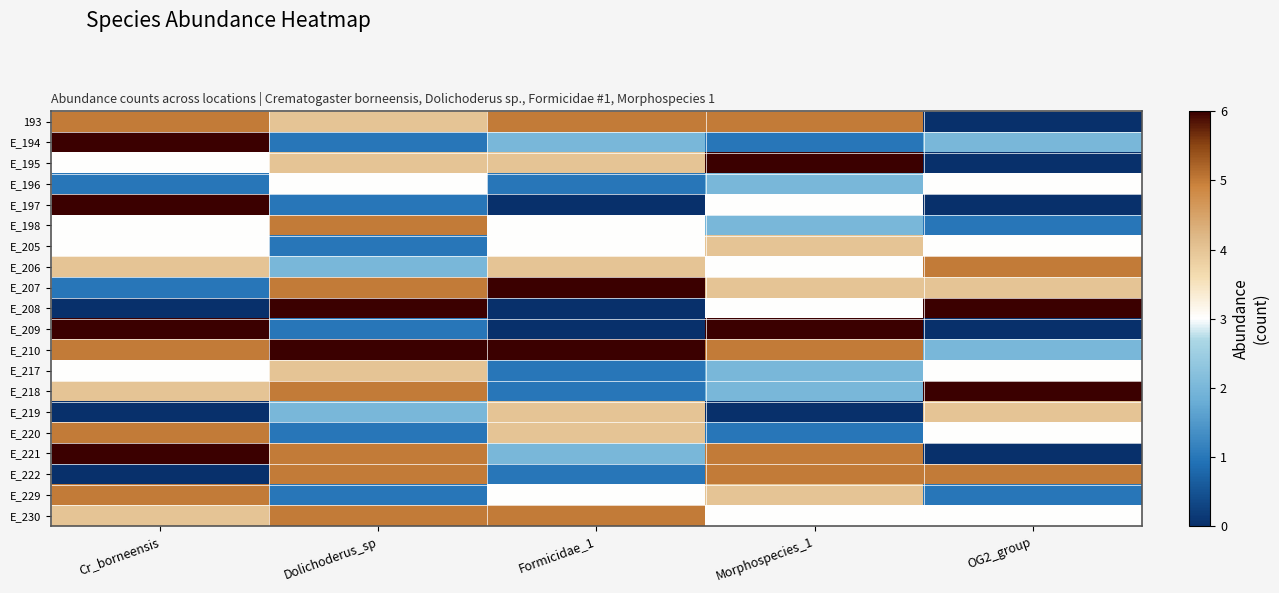

Rank the series by their maximum value, from lowest to highest.

E_196, E_205, E_217, E_219, 193, E_198, E_206, E_220, E_222, E_229, E_230, E_194, E_195, E_197, E_207, E_208, E_209, E_210, E_218, E_221